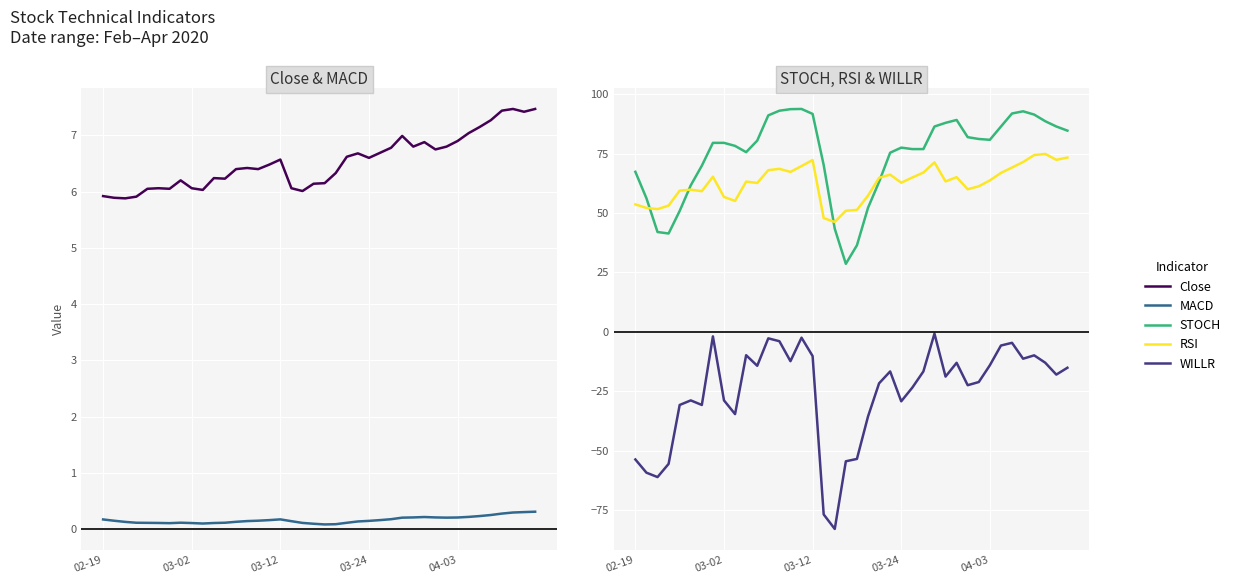

How many lines are shown in the chart?

5